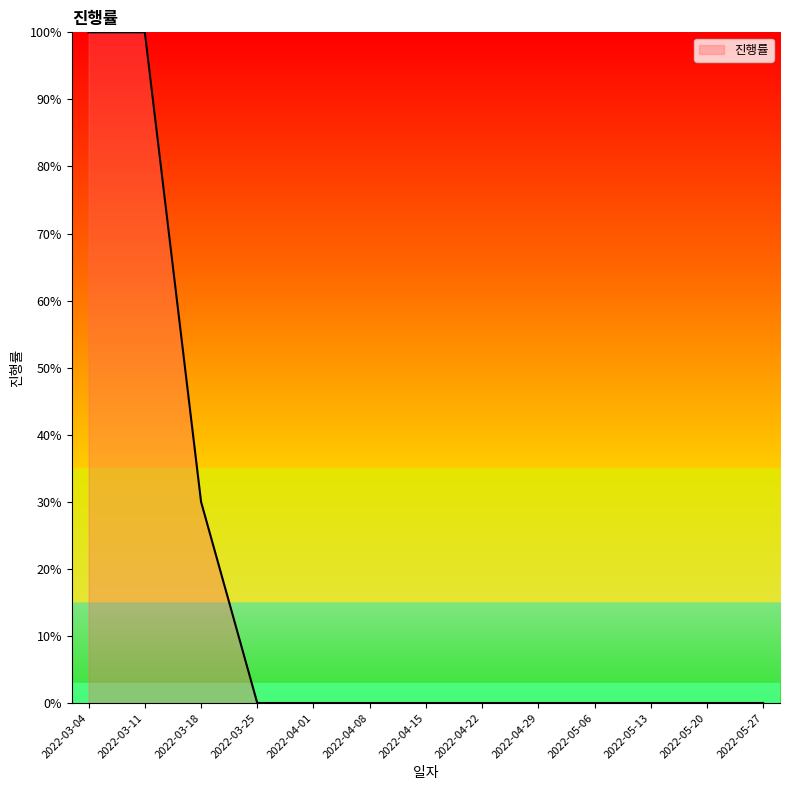

Does the chart have visible grid lines?

No